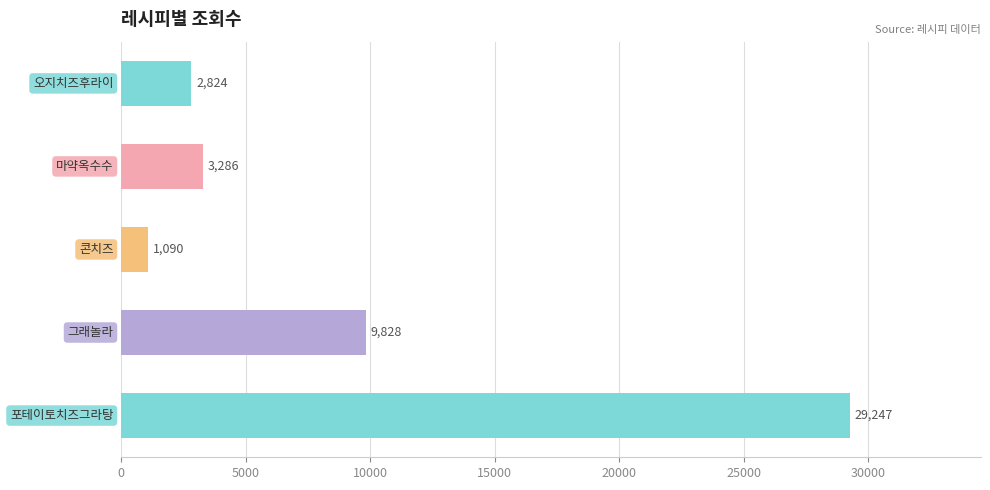

What is the minimum value shown in the chart?

1090